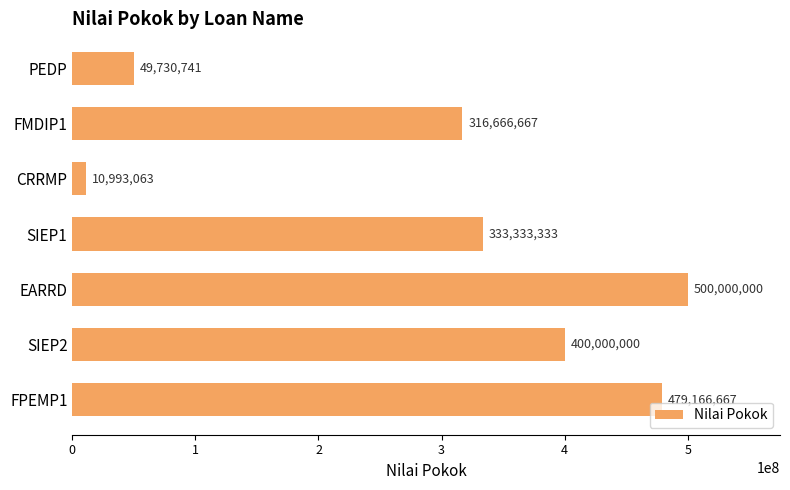

True or false: the data shows 131446526.4 at FPEMP1.

False